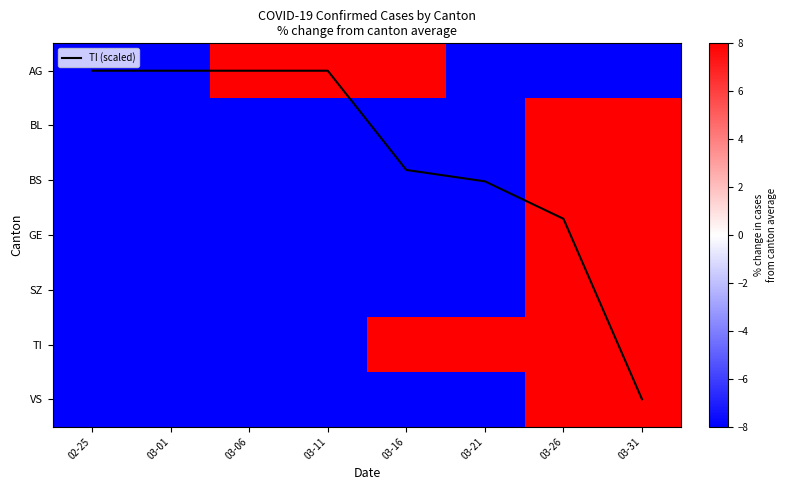

The value of SZ at 02-25 is -153.5. True or false?

False